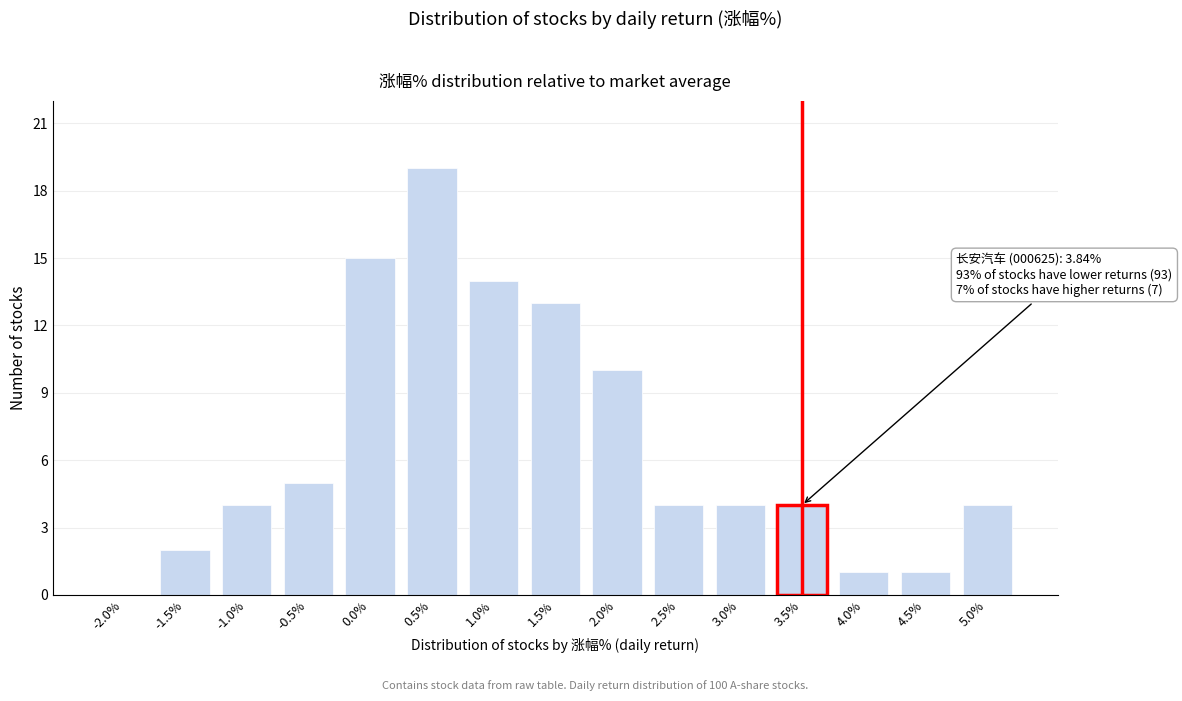

Reading right to left, transcribe all the data shown in this chart.

5.0%=4	4.5%=1	4.0%=1	3.5%=4	3.0%=4	2.5%=4	2.0%=10	1.5%=13	1.0%=14	0.5%=19	0.0%=15	-0.5%=5	-1.0%=4	-1.5%=2	-2.0%=0